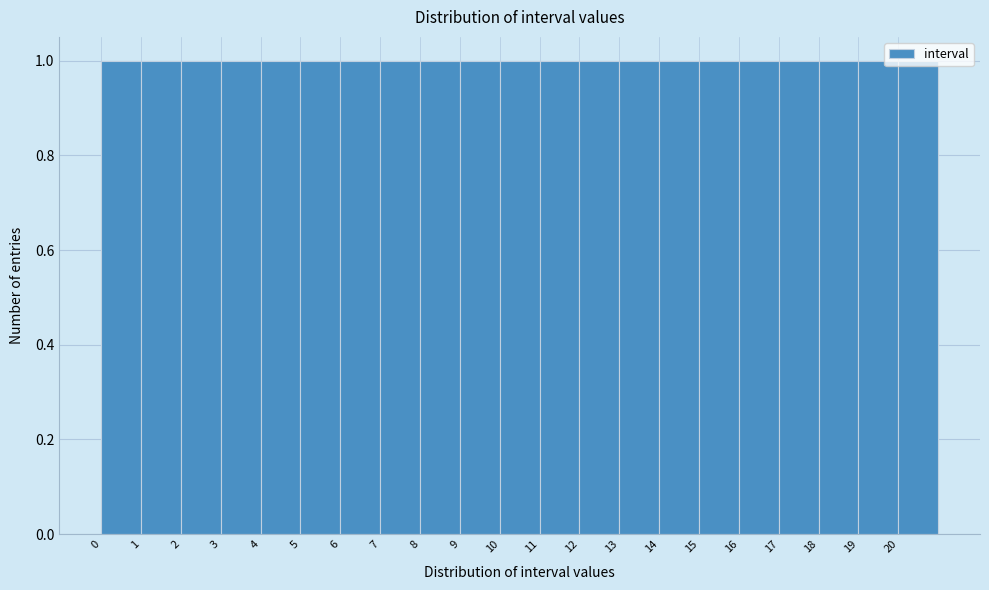

How tall is the bar that spans 10 to 11 on the x-axis? The values are not printed on the chart, so give them approximately, as read against the axis.

1